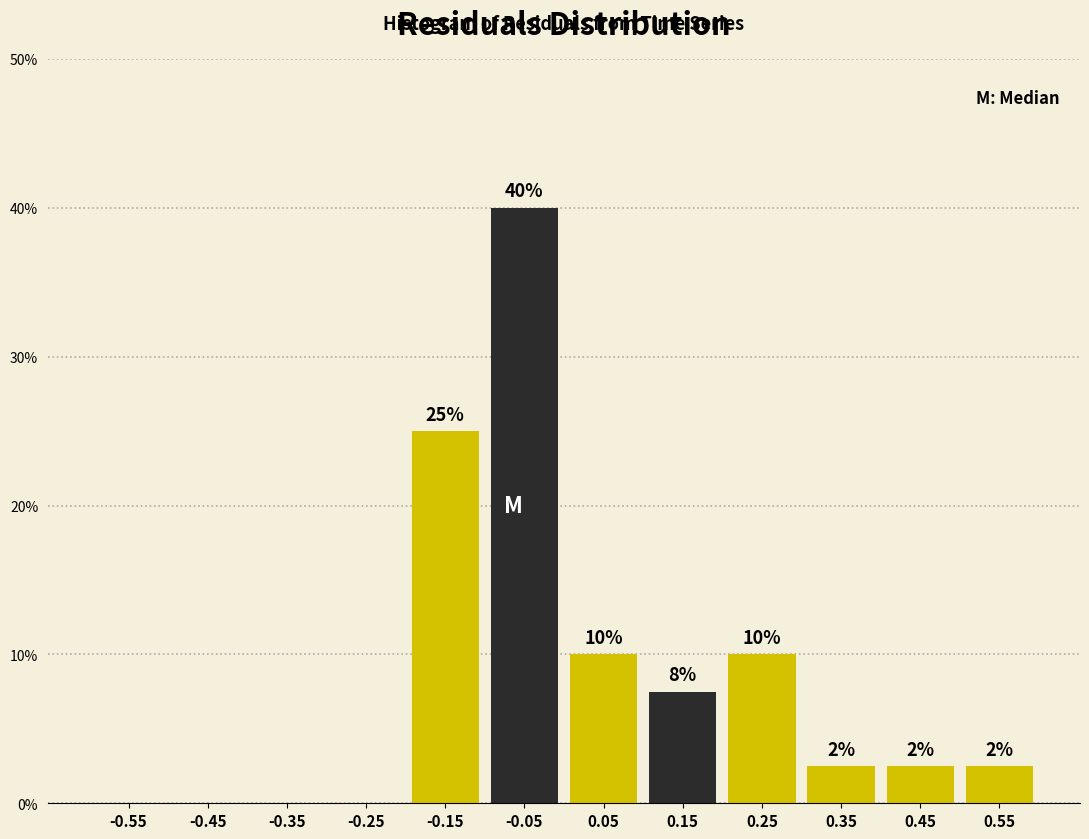

Over which range of the x-axis is the bar tallest?

-0.1 to 0.0